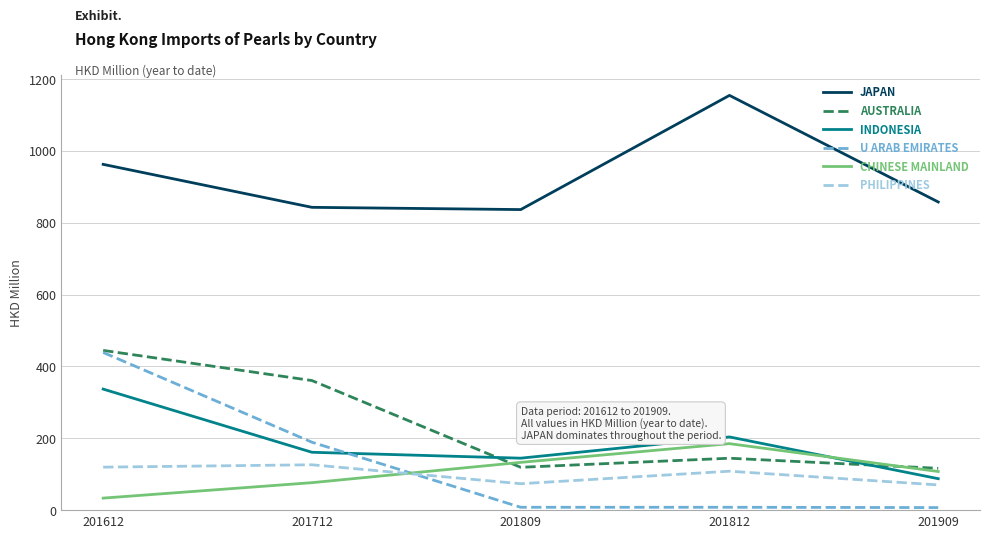

Which series has the largest total across all categories?

JAPAN